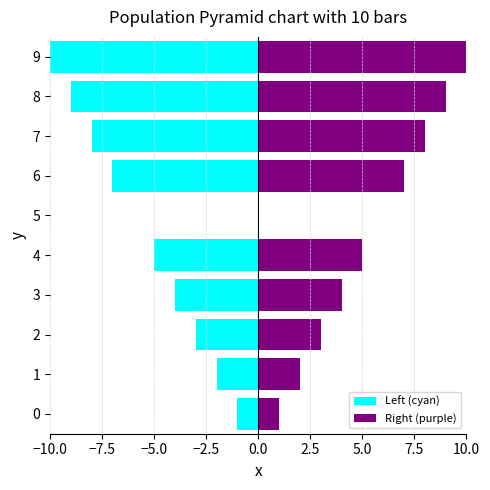

Count the number of categories in the chart.

10